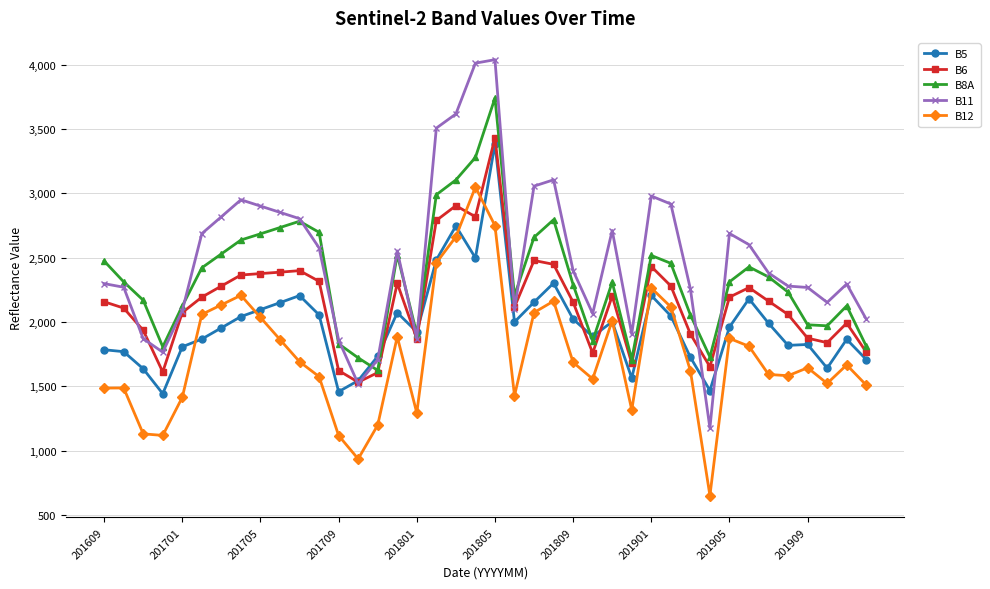

What is the sum of all B8A values?

93872